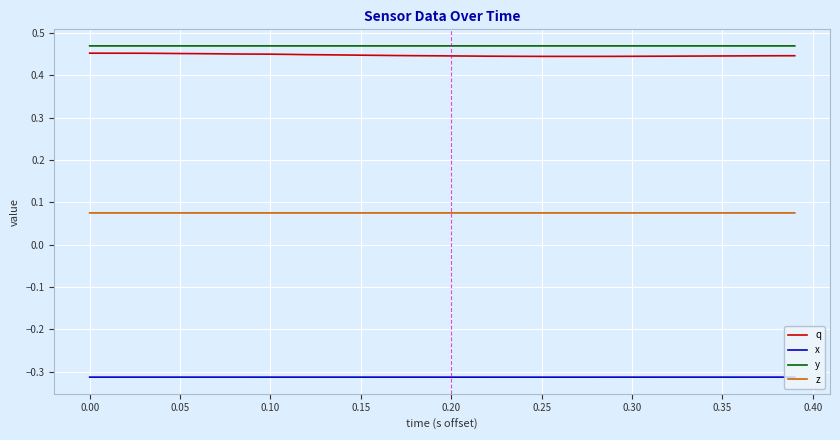

What are all the series names shown in the legend?

q, x, y, z